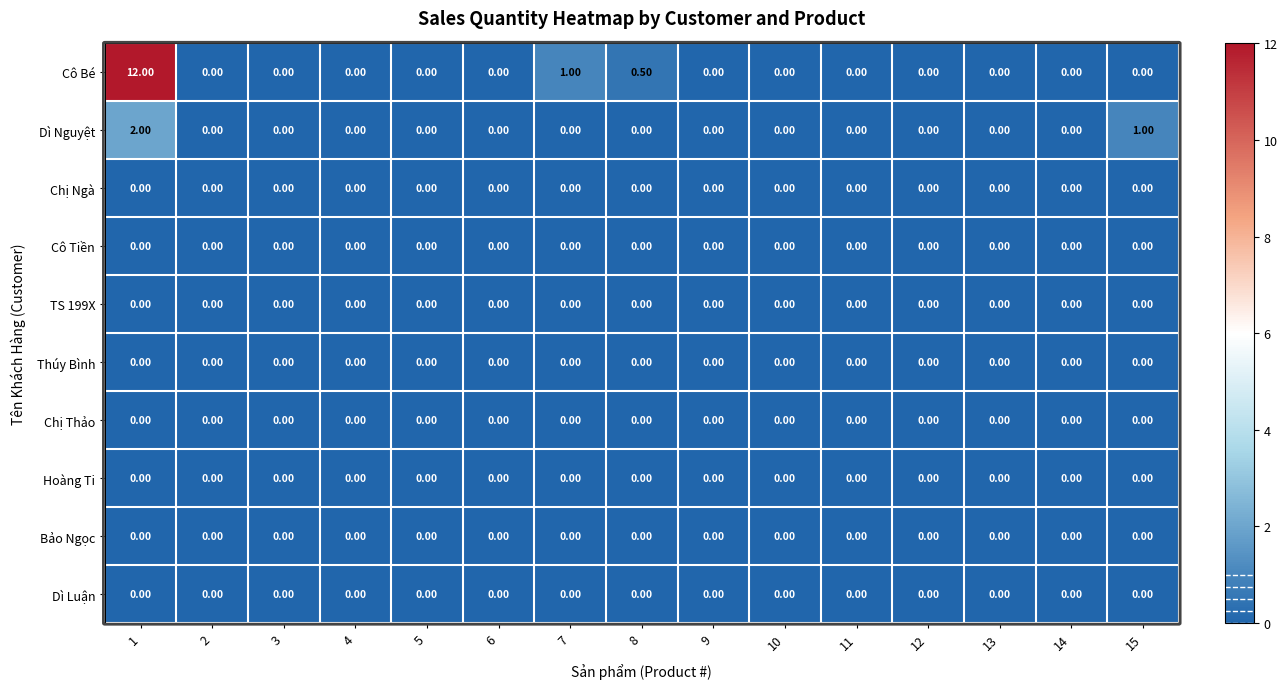

Between 5 and 7, which series saw the biggest shift?

Cô Bé